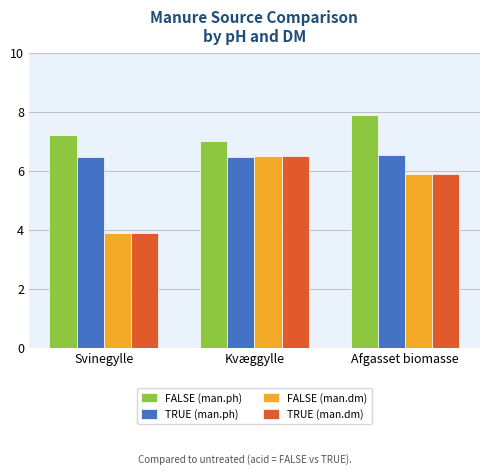

Is the value of FALSE (man.dm) at Svinegylle greater than the value of FALSE (man.ph) at Svinegylle?

No